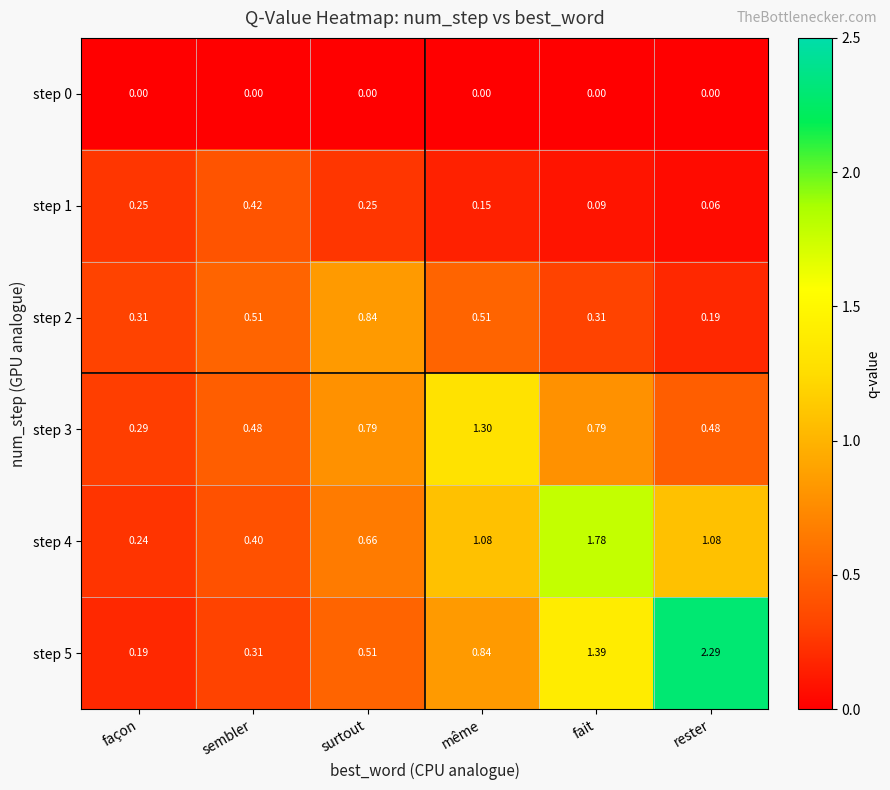

Which label corresponds to the largest value in the chart?

rester